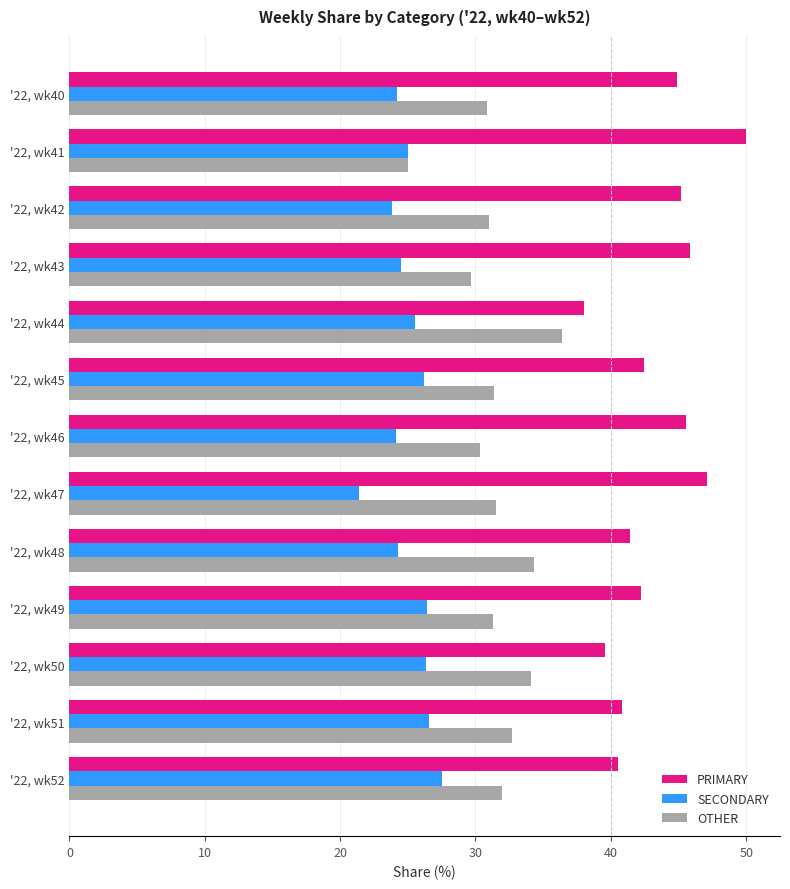

What is the total value across all series at '22, wk50?

100.0